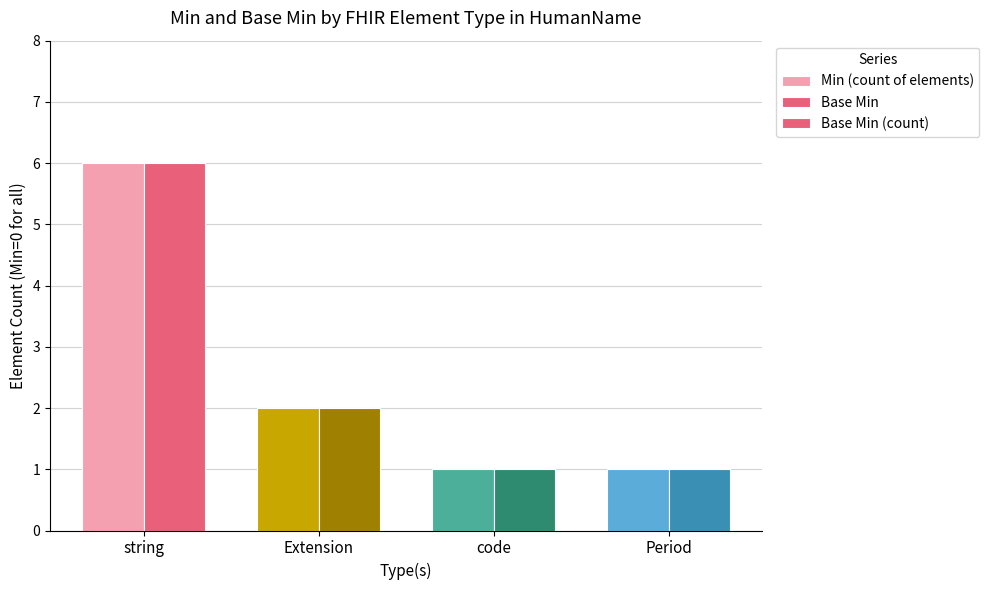

Reading left to right, extract all data points from this chart.

Min (count of elements): 6	2	1	1
Base Min: 0	0	0	0
Base Min (count): 6	2	1	1